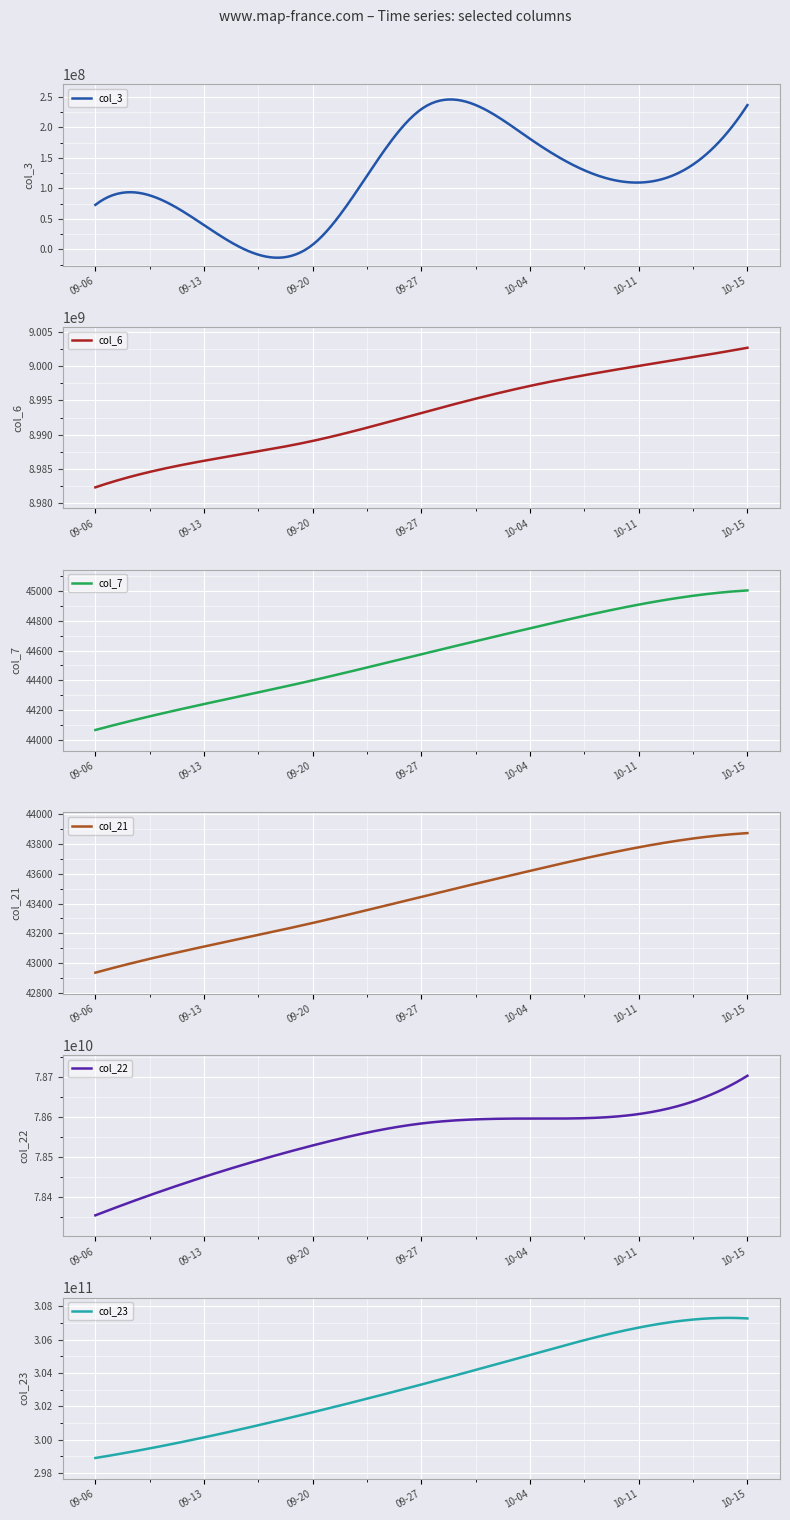

What position from the left is 2022-10-11?

6